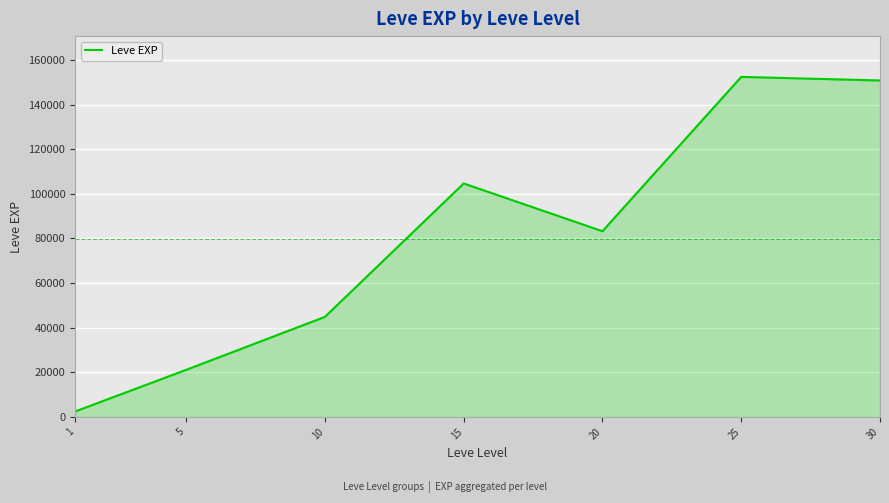

List the labels in order of value, smallest first.

1, 5, 10, 20, 15, 30, 25